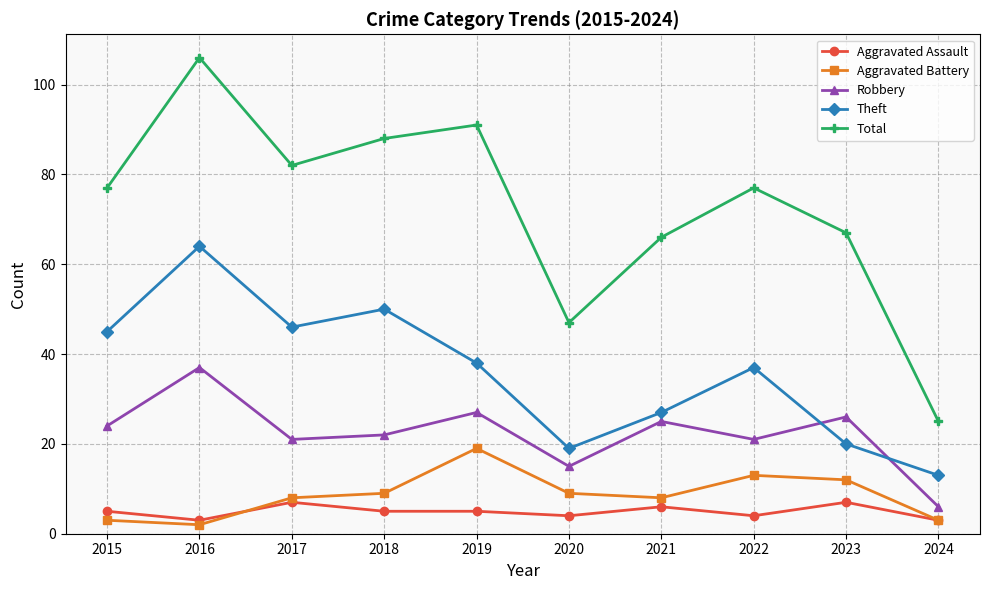

Which series has the widest spread of values?

Total